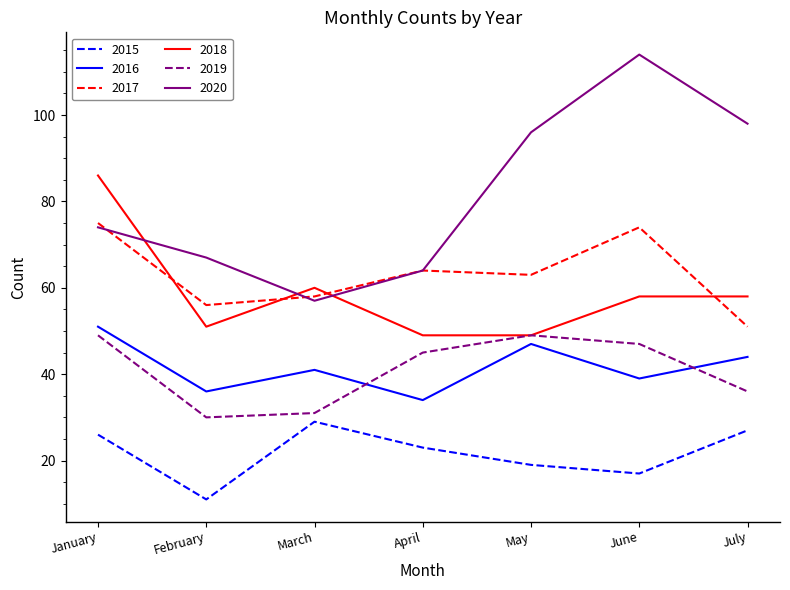

True or false: 2018 and 2015 cross at least once.

False